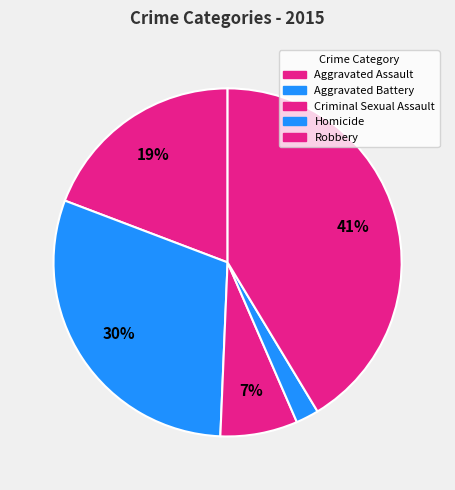

What is the largest slice in the pie chart?

Robbery